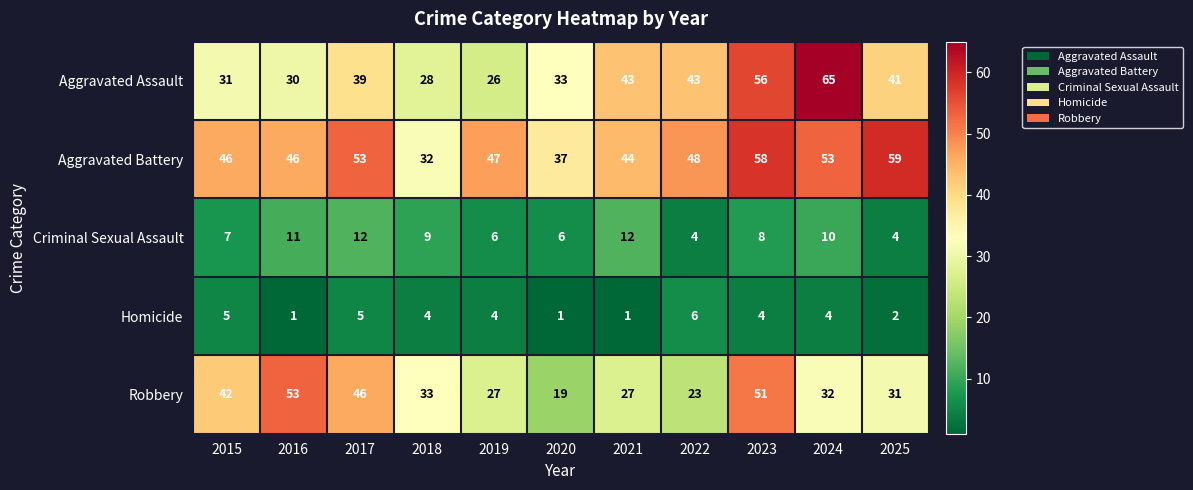

Is it true that Robbery equals 48 at 2019?

False